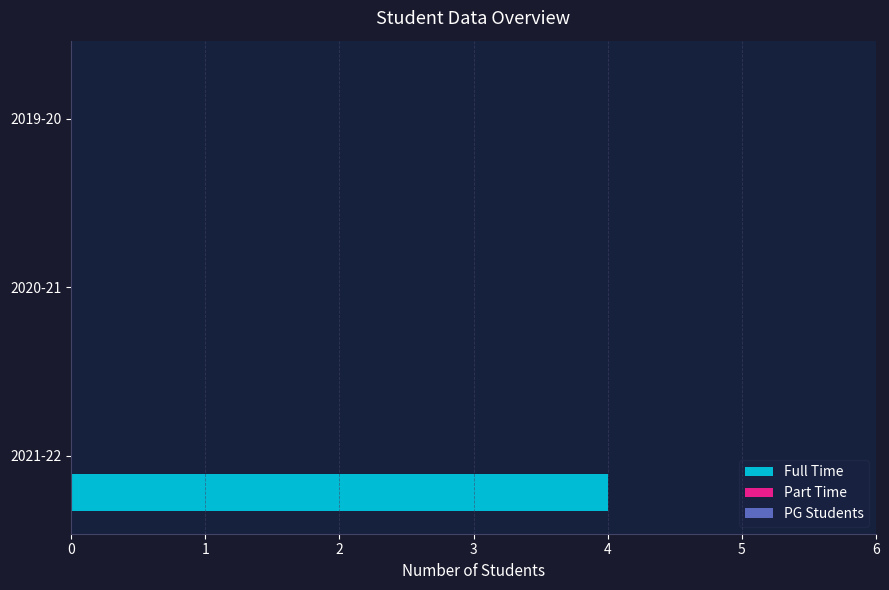

What is the maximum value shown in the chart?

4